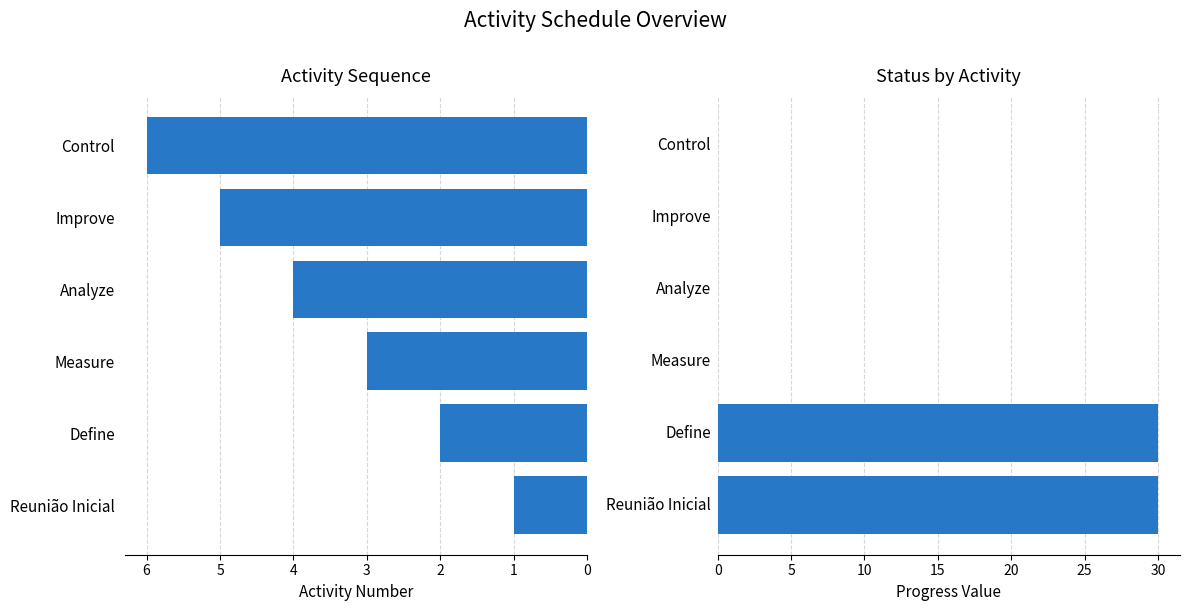

What is the sum of all Sl# values?

21